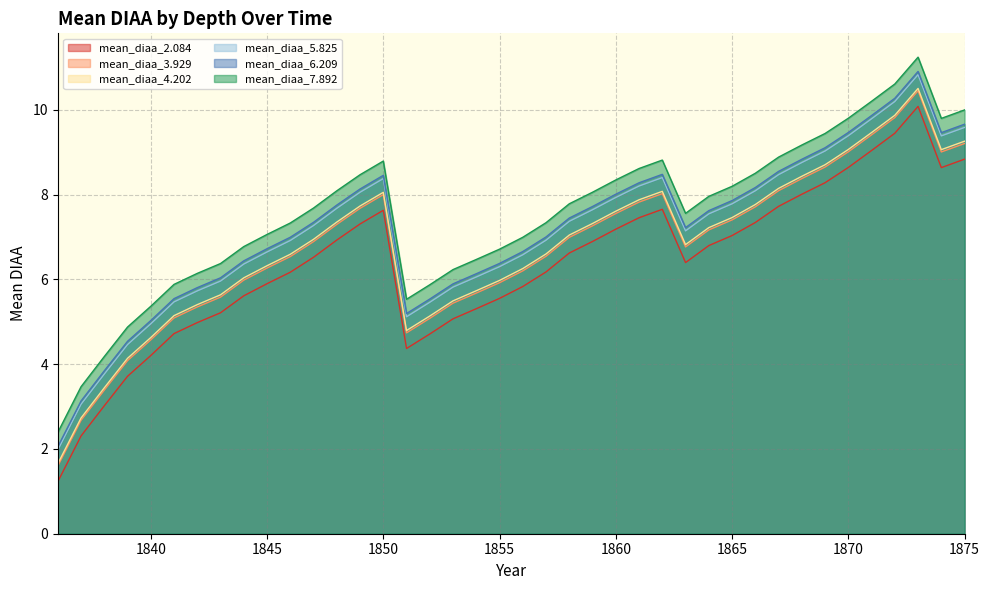

List the series in order of their peak value, lowest first.

mean_diaa_2.084, mean_diaa_3.929, mean_diaa_4.202, mean_diaa_5.825, mean_diaa_6.209, mean_diaa_7.892